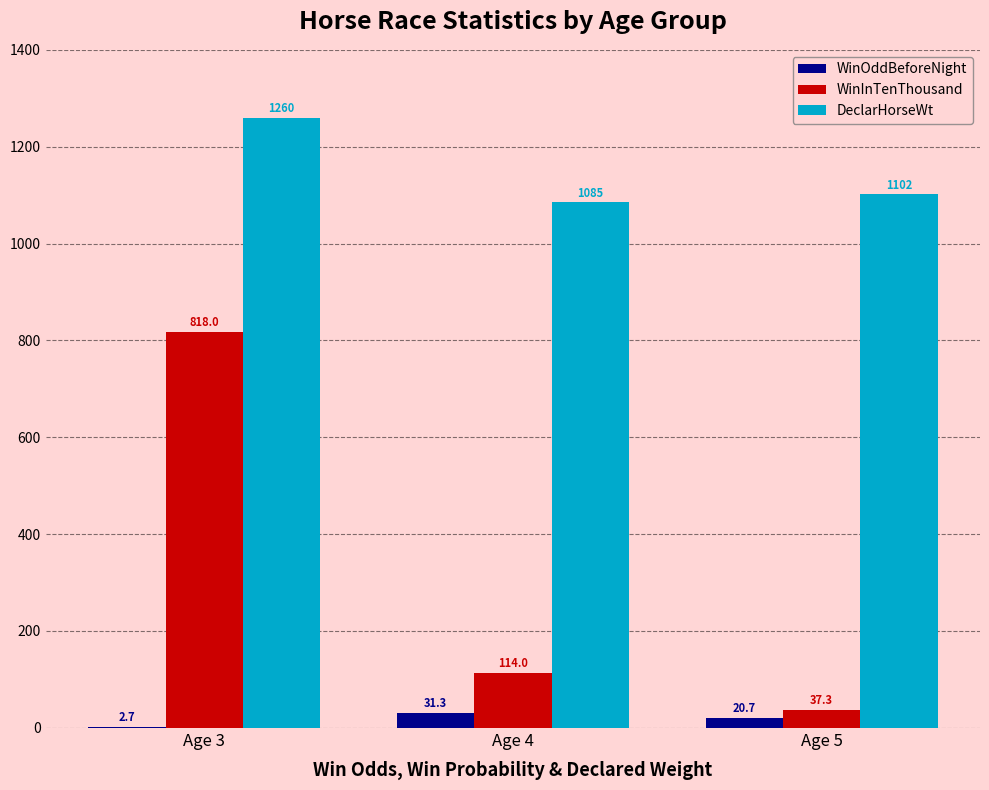

Which series changed the most between Age 4 and Age 5?

WinInTenThousand